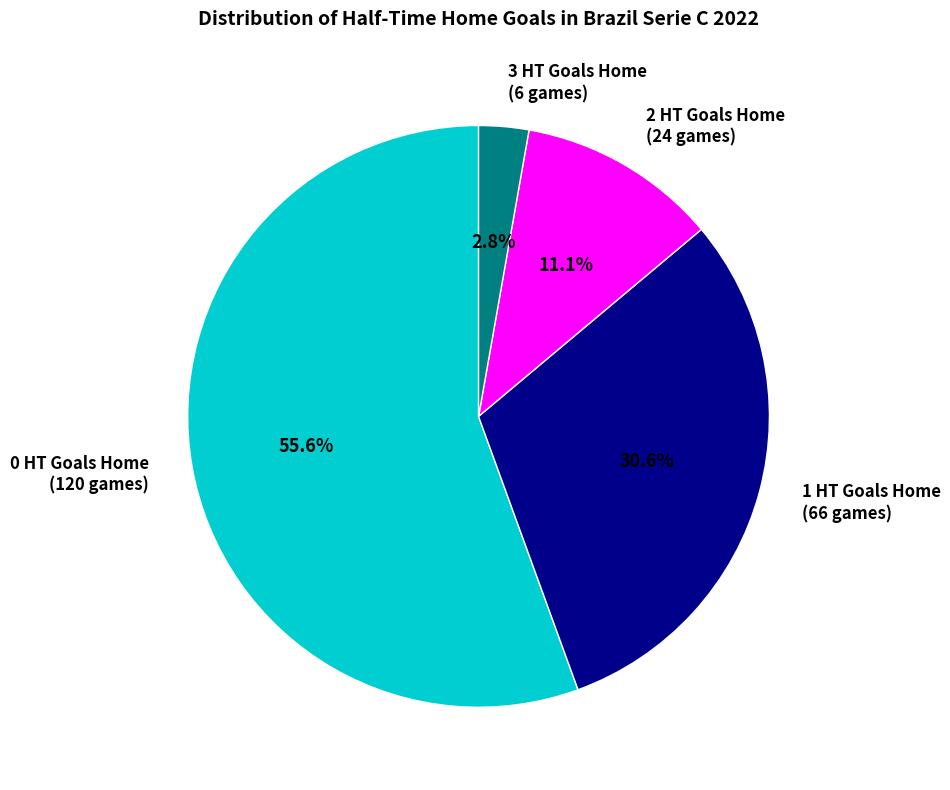

What is the largest slice in the pie chart?

0 HT Goals Home